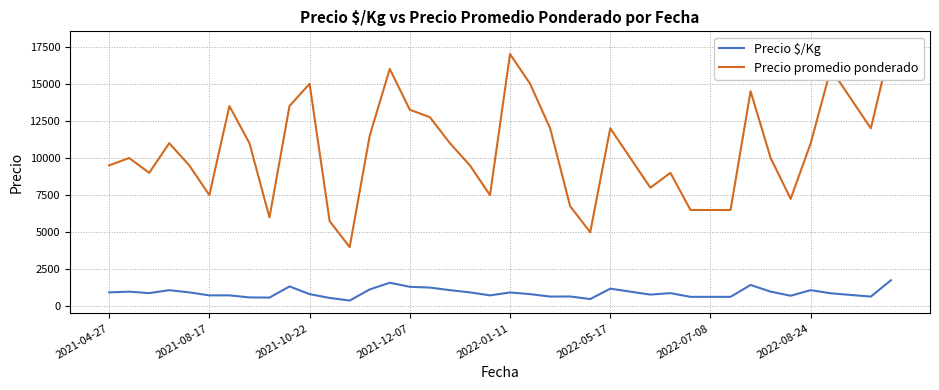

Rank the series by their maximum value, from highest to lowest.

Precio promedio ponderado, Precio $/Kg